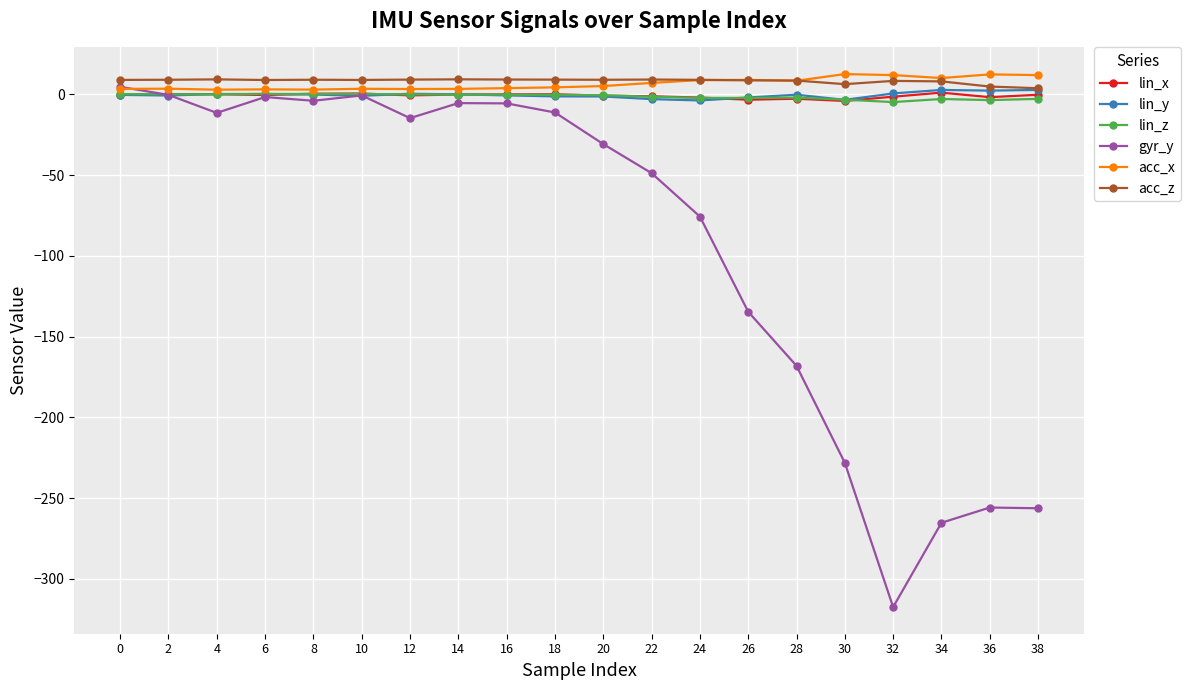

True or false: lin_z and acc_z cross at least once.

False